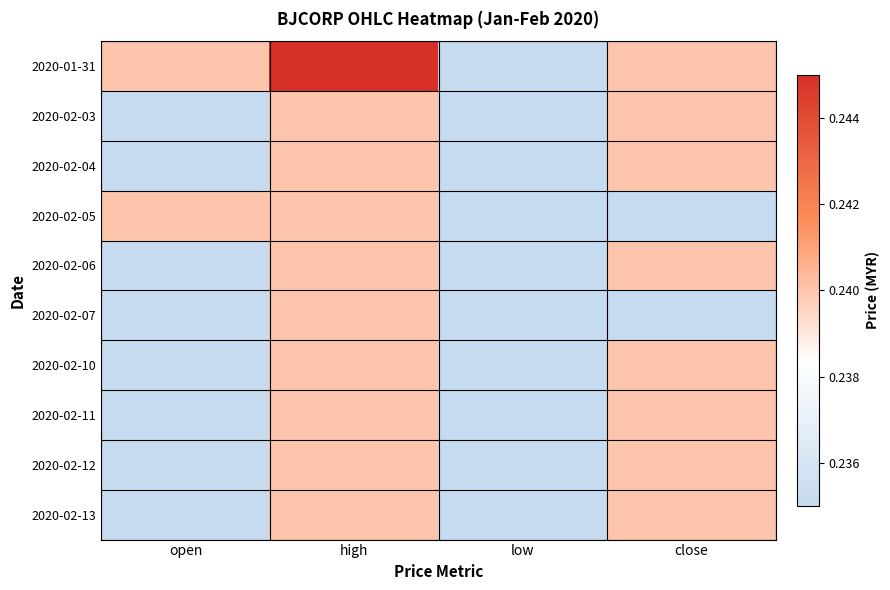

What is the greatest value displayed?

0.2